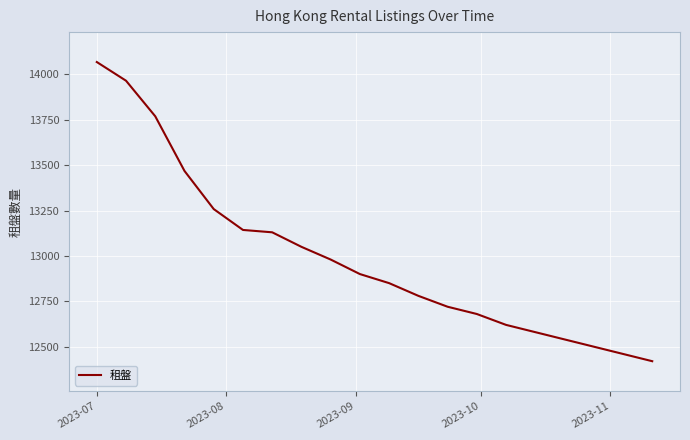

What is the greatest value displayed?

14068